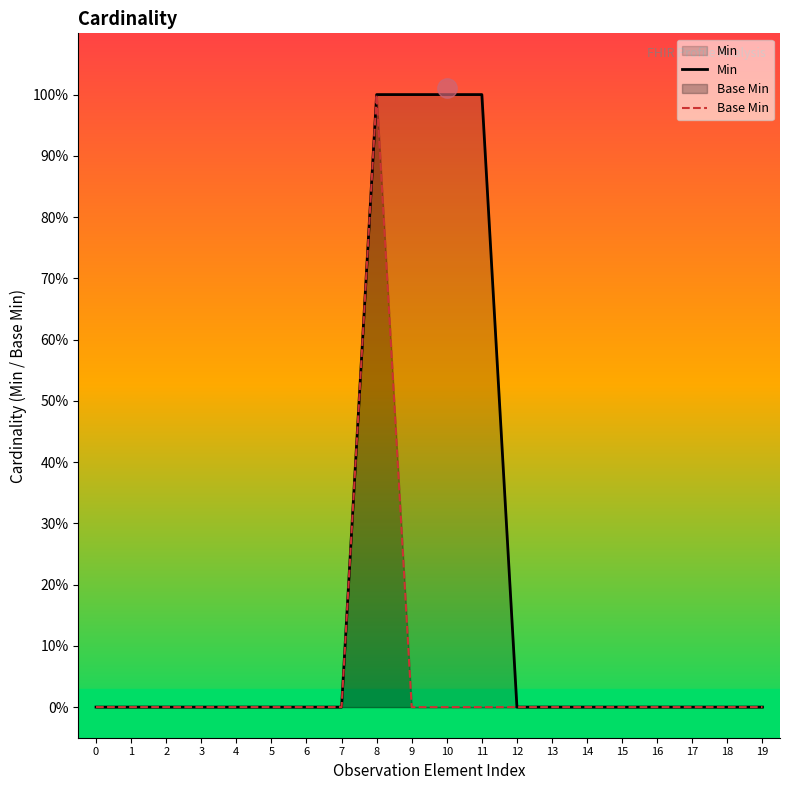

True or false: Min and Base Min cross at least once.

False